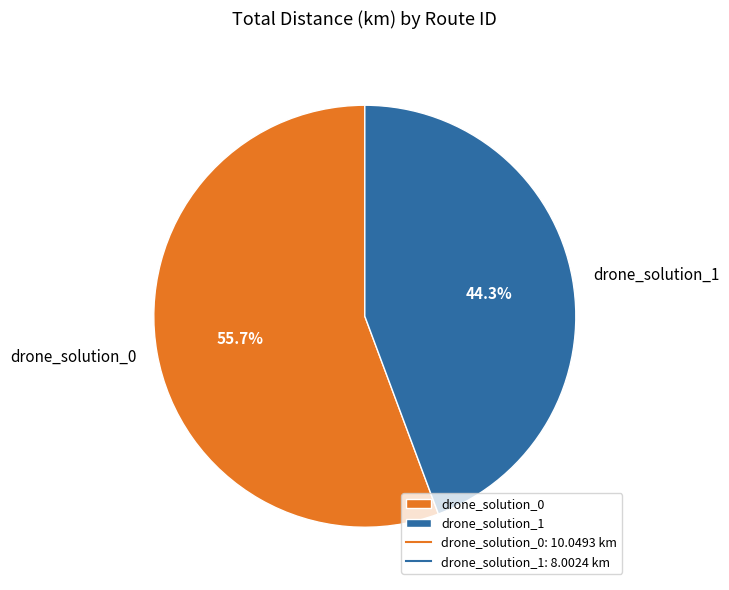

Is there a majority slice in this chart?

Yes